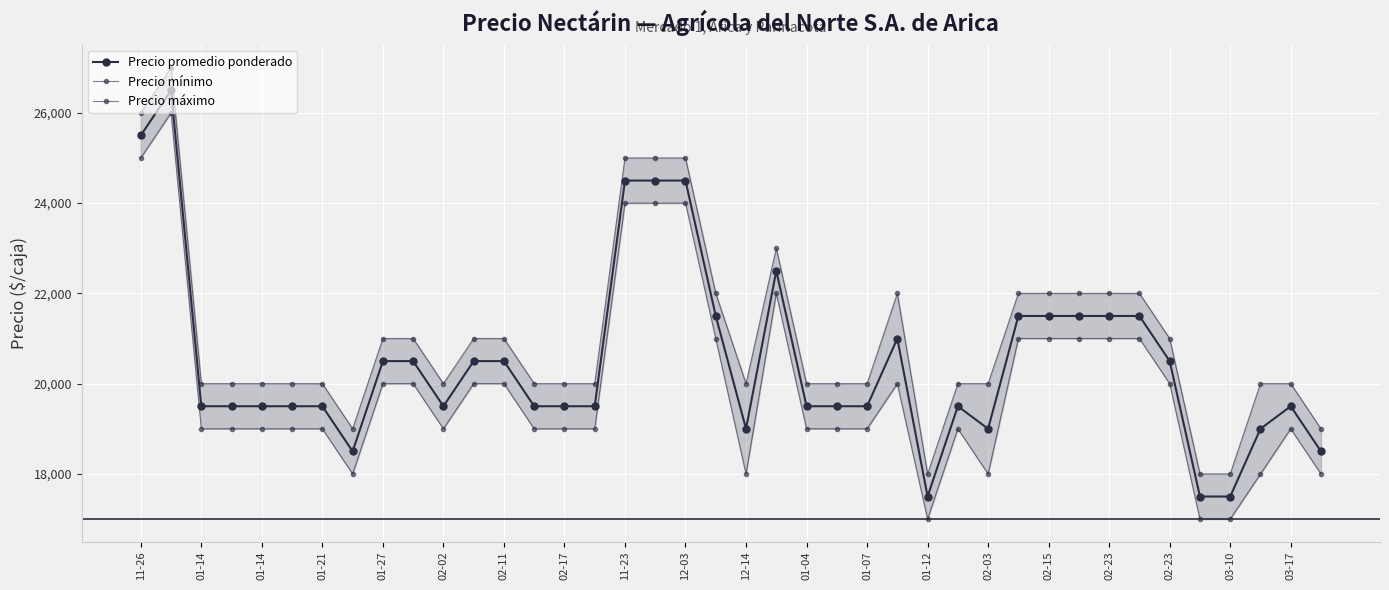

Which has a higher value, 01-07 or 37?

01-07